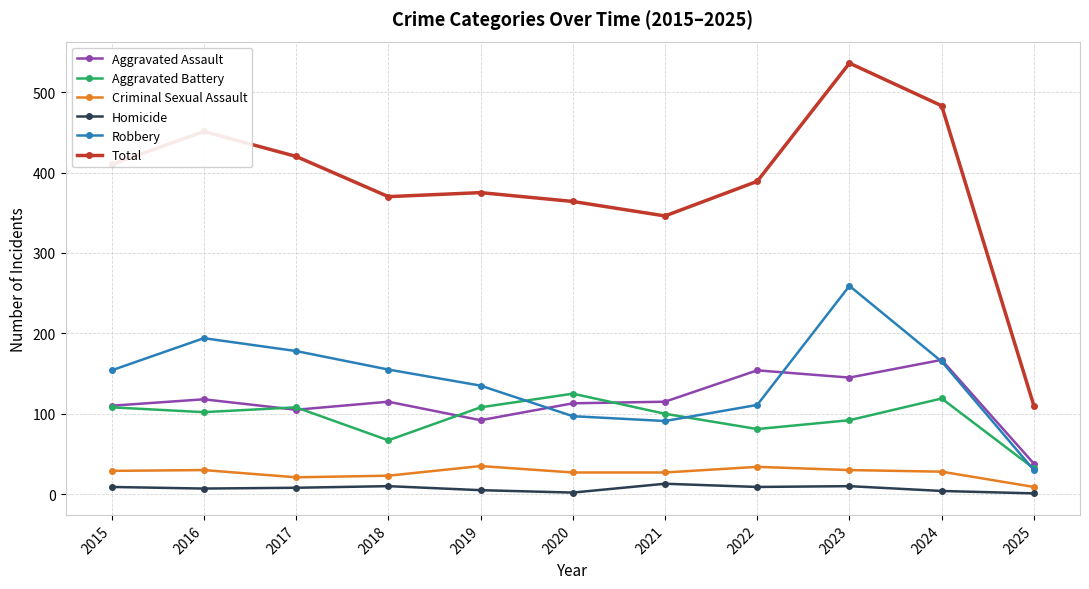

Which series has the largest total across all categories?

Total